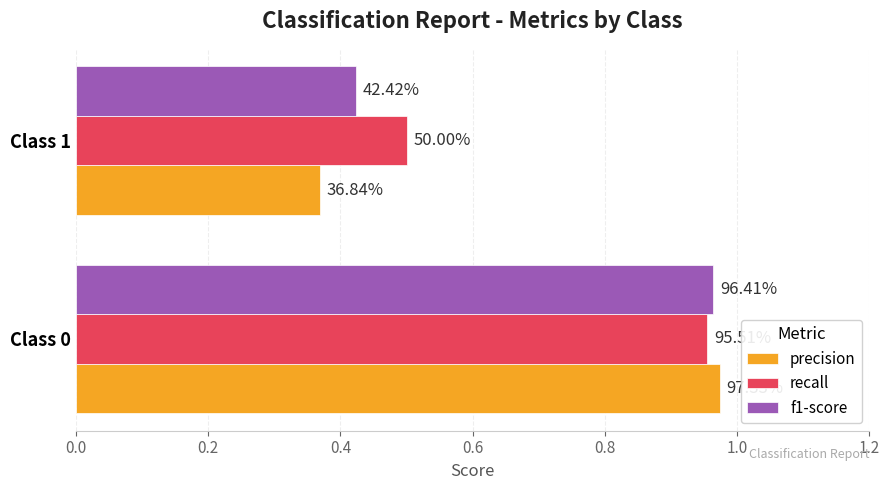

What is the minimum value shown in the chart?

0.4